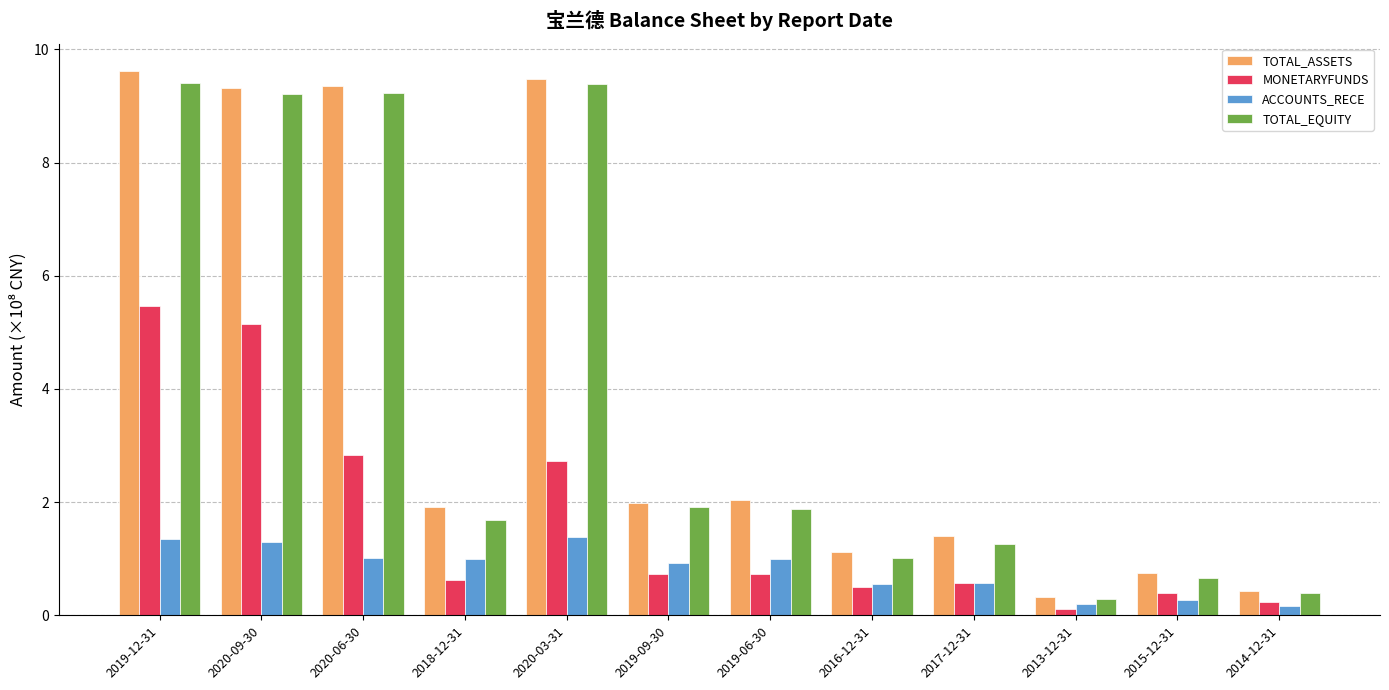

Which series has the largest range (max minus min)?

TOTAL_ASSETS